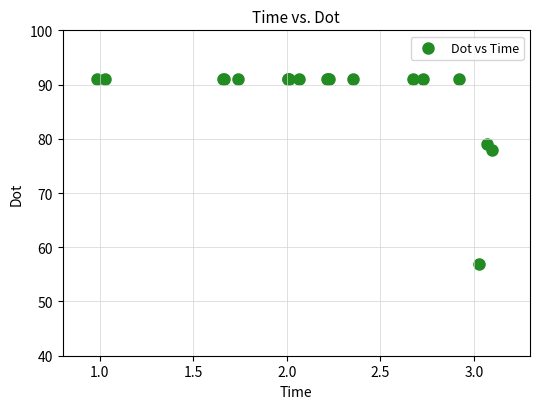

What Y value in the scatter plot is closest to 74?

78